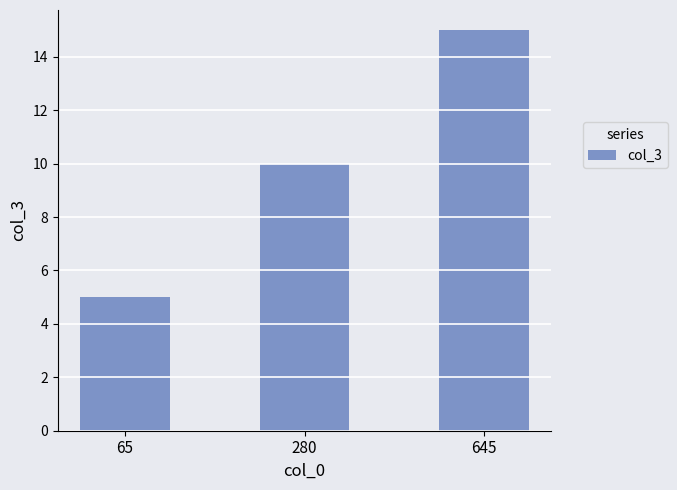

Where is the data nearest to the value 10?

280